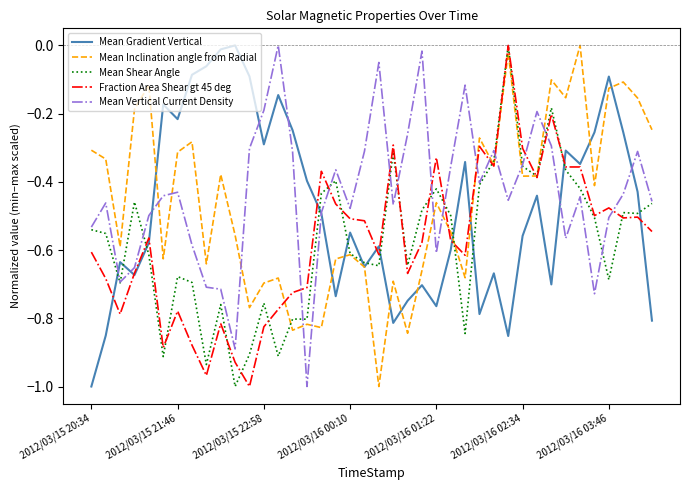

How many series are shown in this chart?

5